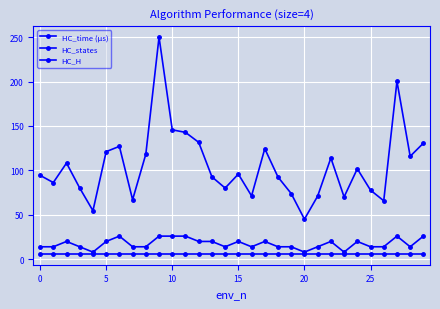

How many data points in HC_time (µs) are less than 95?

15